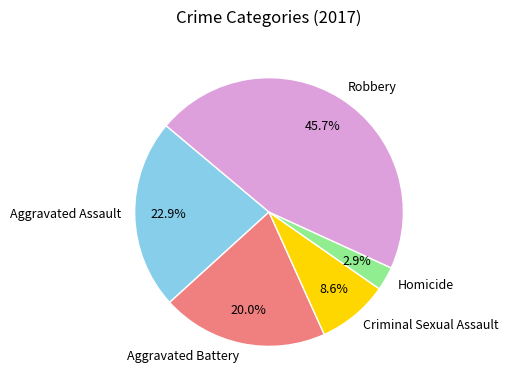

How many segments does this pie chart have?

5